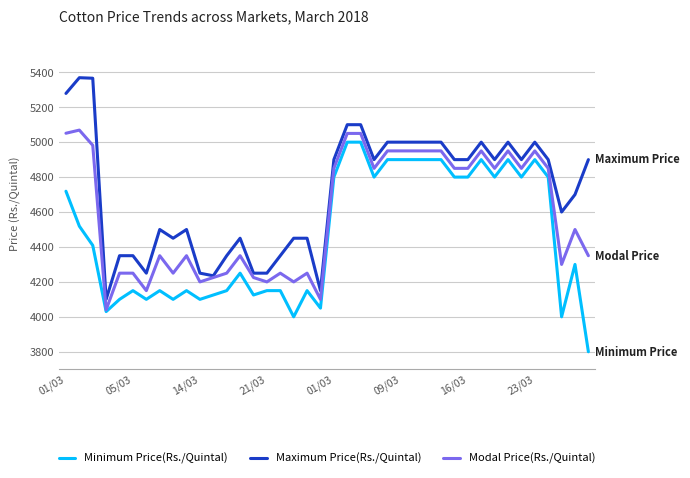

Rank the series by their average value, from highest to lowest.

Maximum Price(Rs./Quintal), Modal Price(Rs./Quintal), Minimum Price(Rs./Quintal)